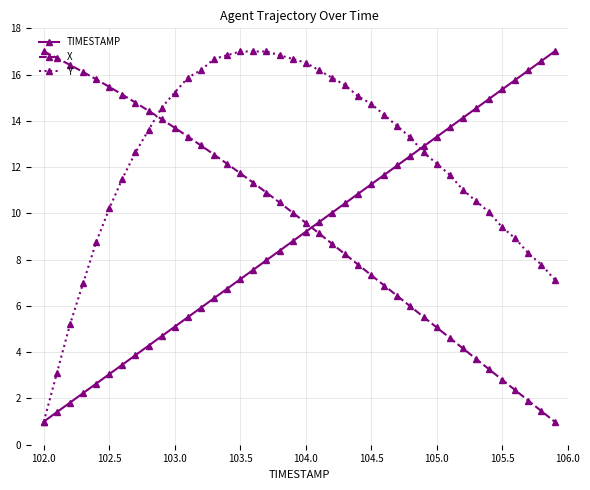

How many categories are shown in the chart?

40